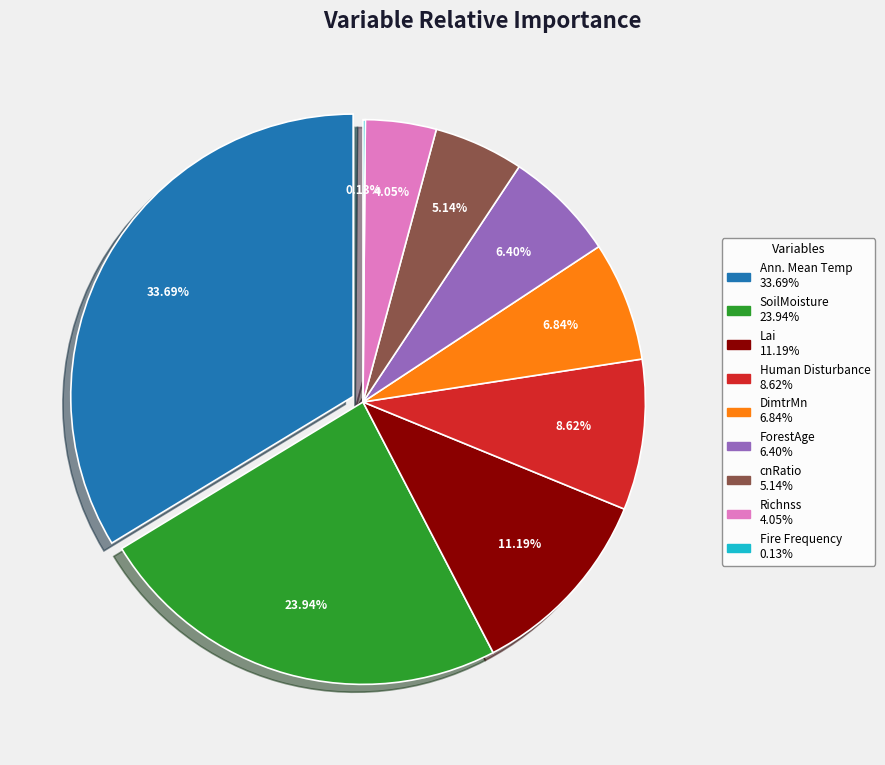

How many slices are in this pie chart?

9